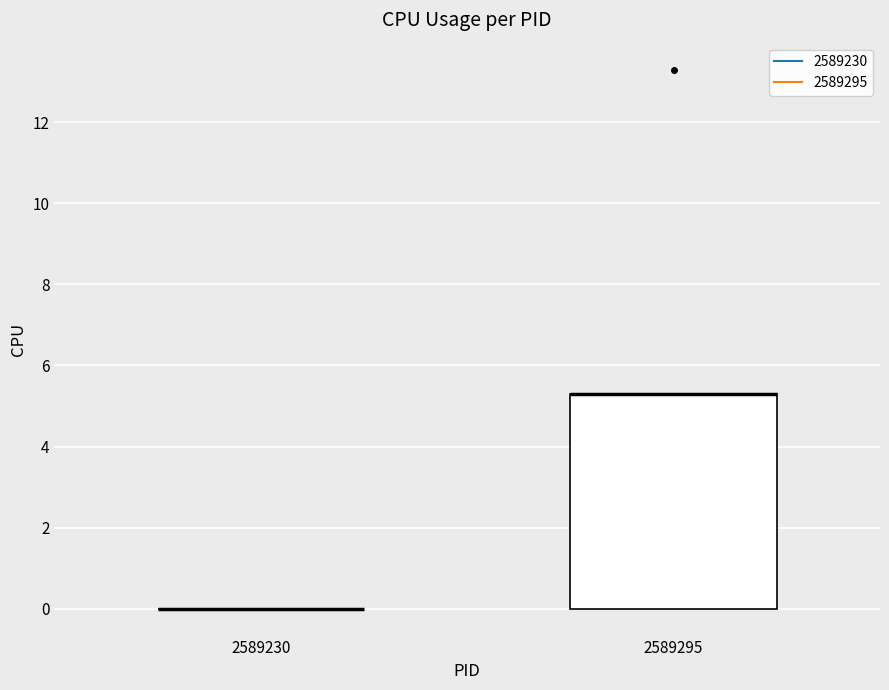

Reading left to right, transcribe this box plot: for each box, give where its median line is, the range the box spans, and where its two whiskers end, as read against the y-axis. The values are not printed on the chart, so give them approximately, as read against the axis.

2589230: box collapsed to a line at 0.0, whiskers 0.0 to 0.0
2589295: median 5.4 (drawn on the box's upper edge), box 0.0 to 5.4, whiskers 0.0 to 5.4